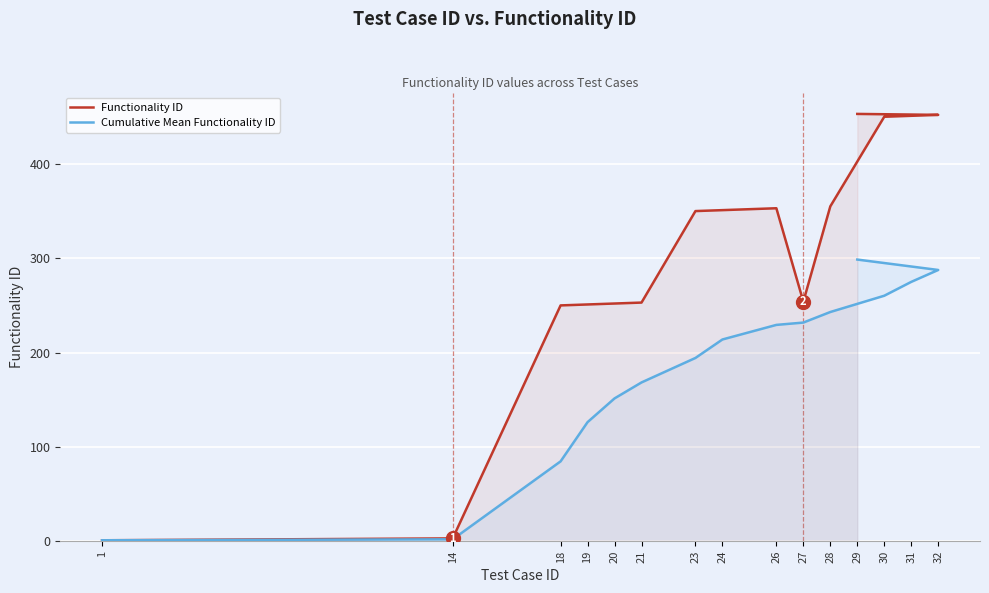

List the series in order of their peak value, lowest first.

Cumulative Mean Functionality ID, Functionality ID